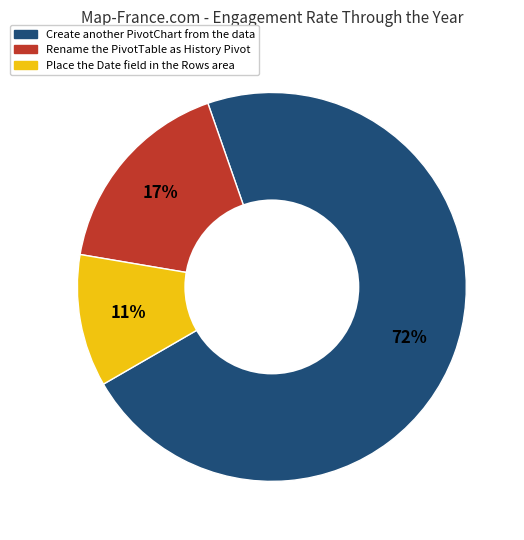

Does any single category account for the majority?

Yes